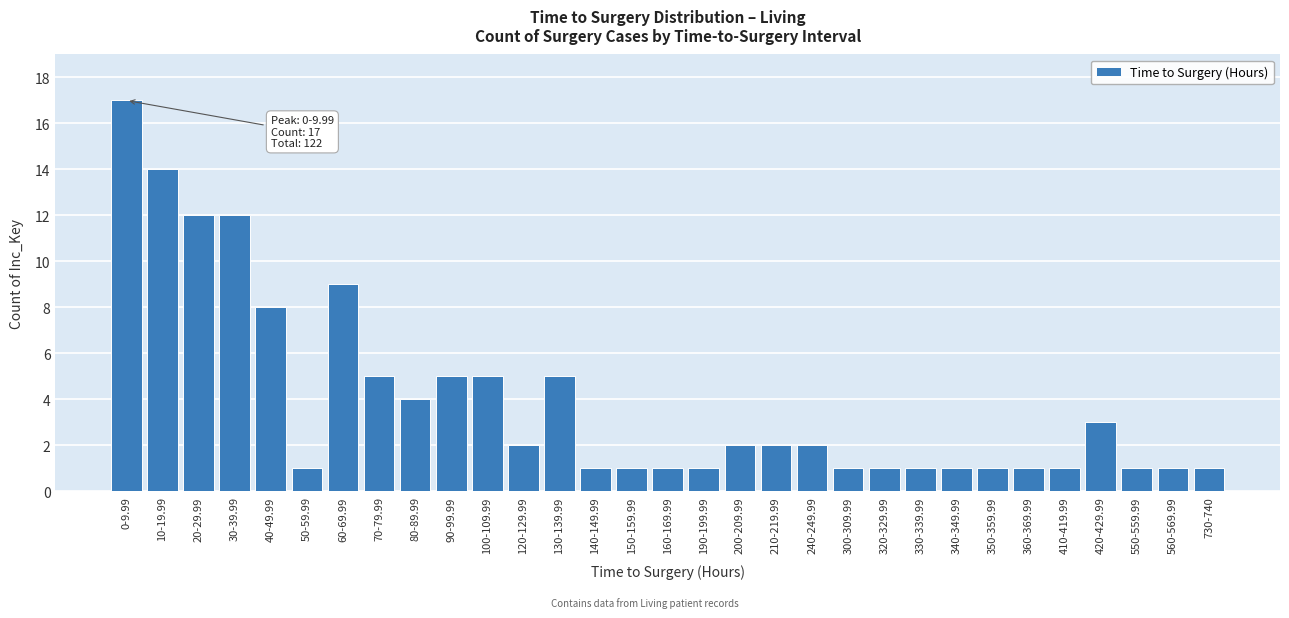

What is the label of the 31st bar from the right?

0-9.99